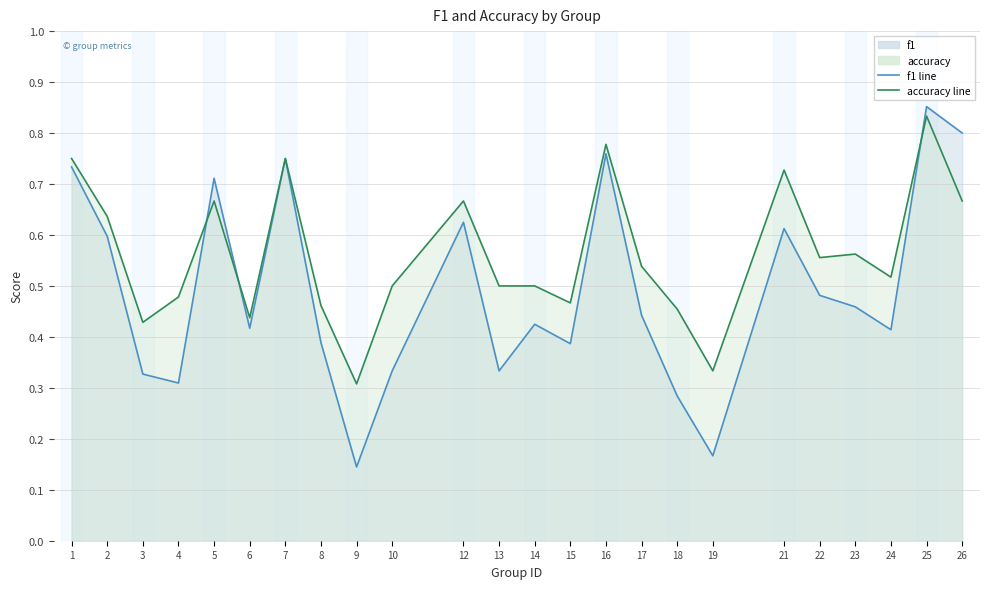

How many times do accuracy_line and f1_line cross each other?

3